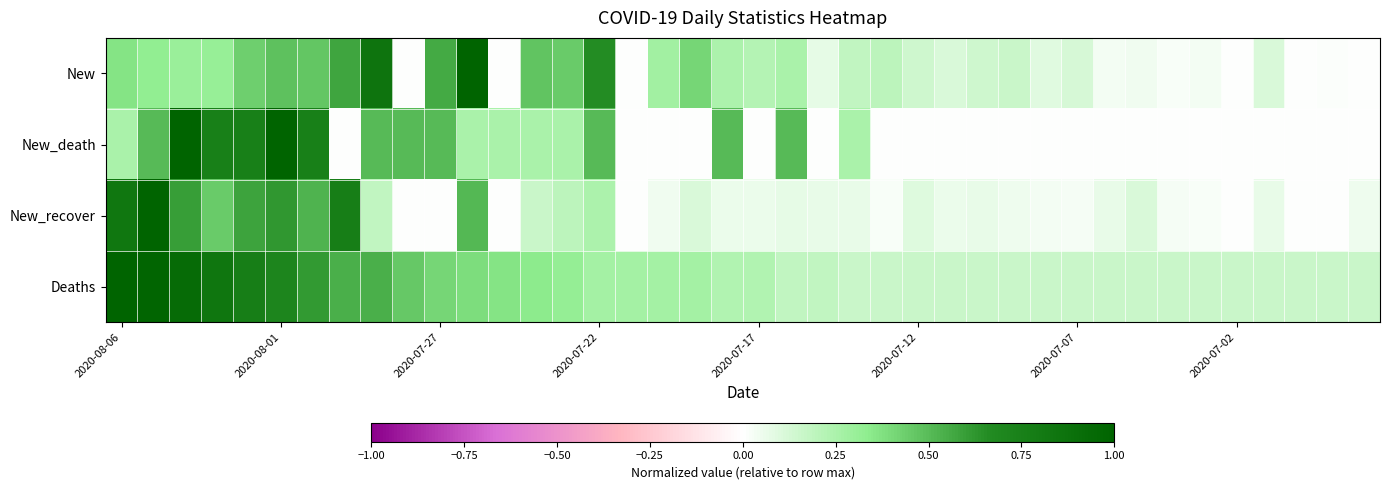

List the series in order of their peak value, lowest first.

New, New_death, New_recover, Deaths